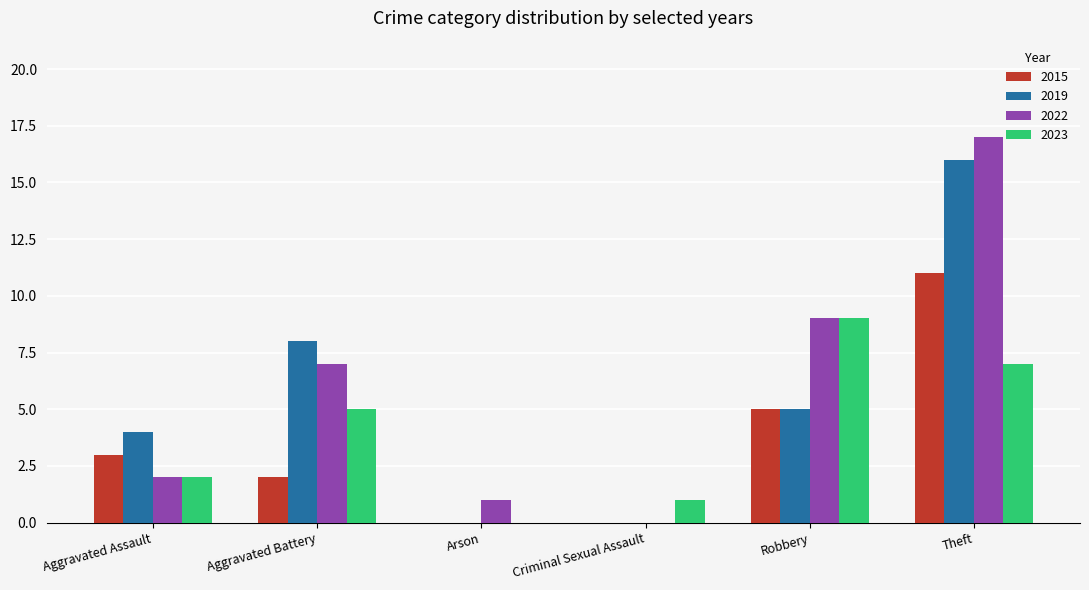

How many groups of bars are there?

6